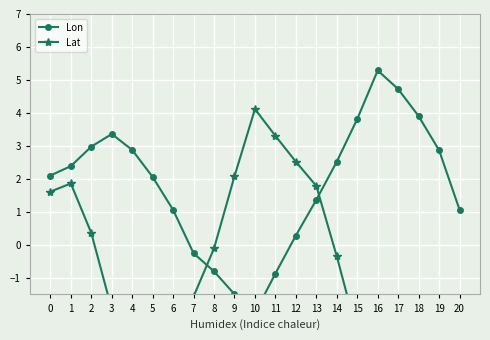

After their last crossing, which series has the higher values: Lon or Lat?

Lon